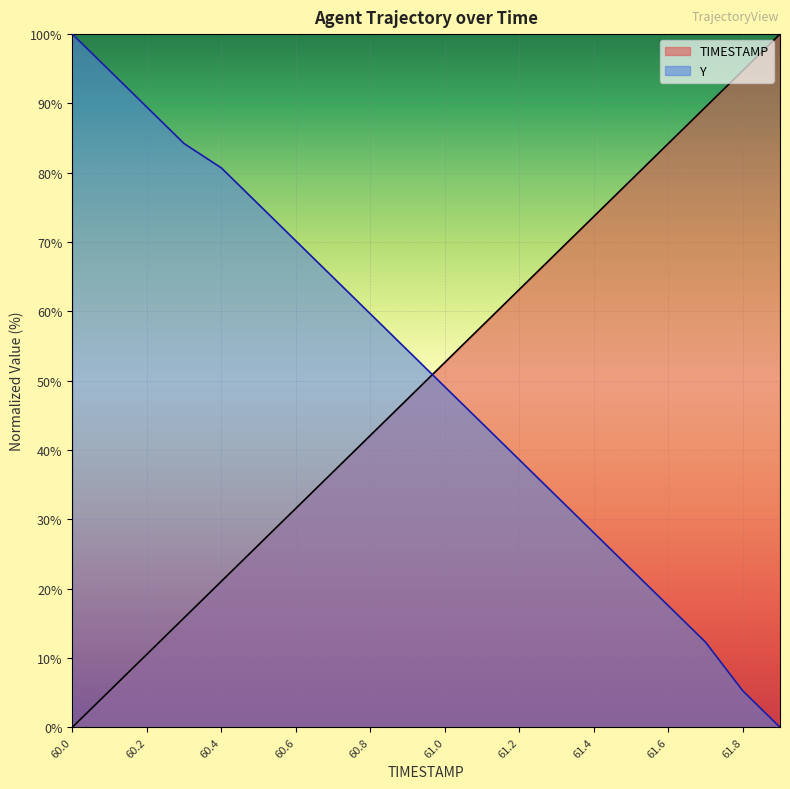

True or false: Y has more than 0 points higher than both neighbors.

False